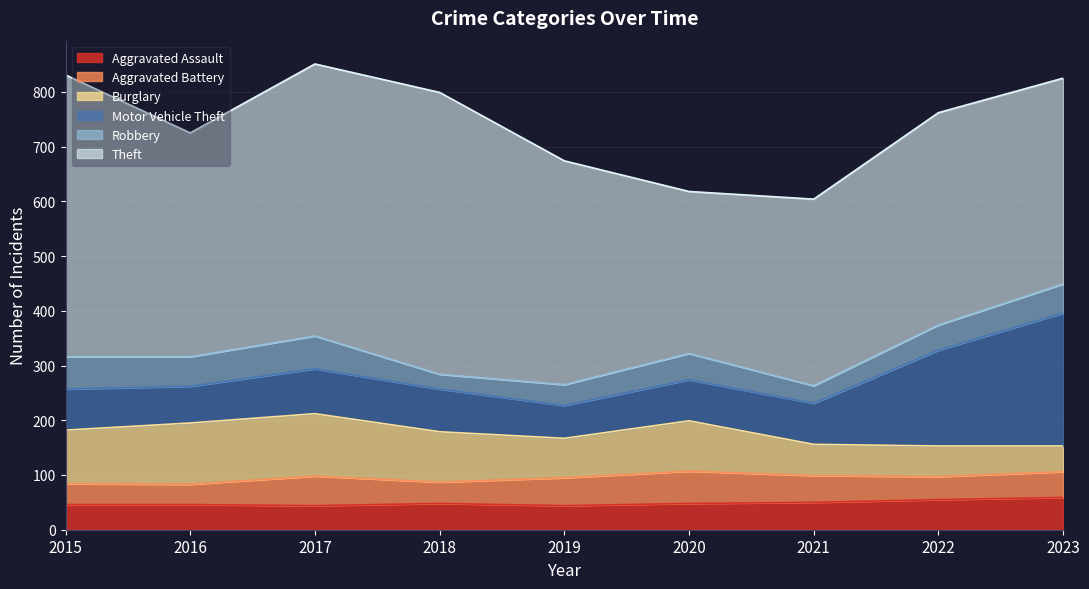

How many values in the Robbery series exceed 48?

4